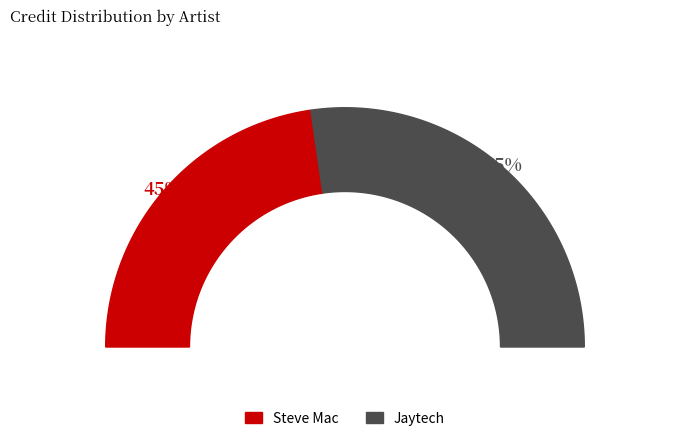

To the nearest percent, what is the difference between the largest and smallest slice percentages?

9%